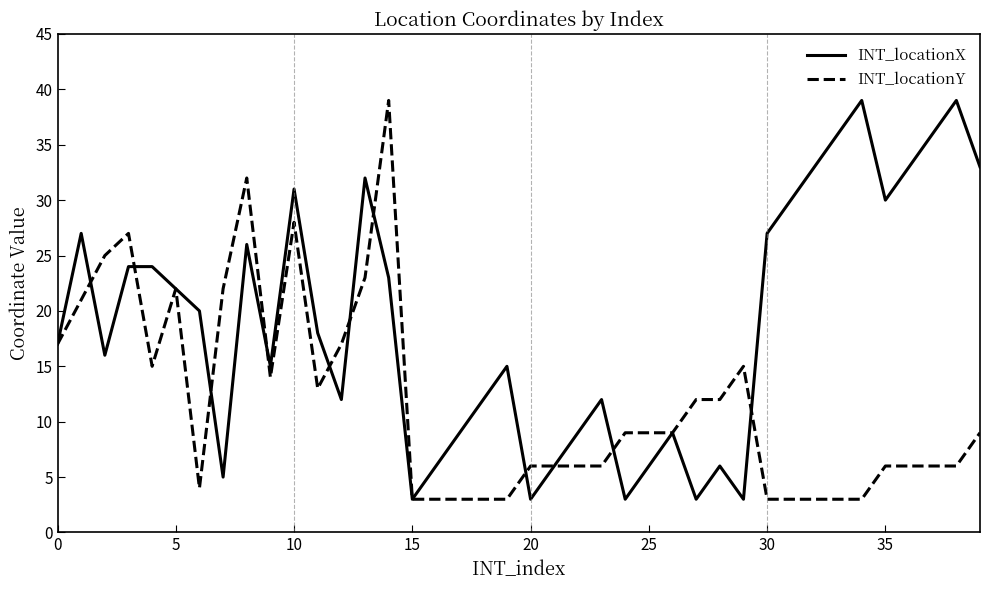

Rank the series by their average value, from highest to lowest.

INT_locationX, INT_locationY